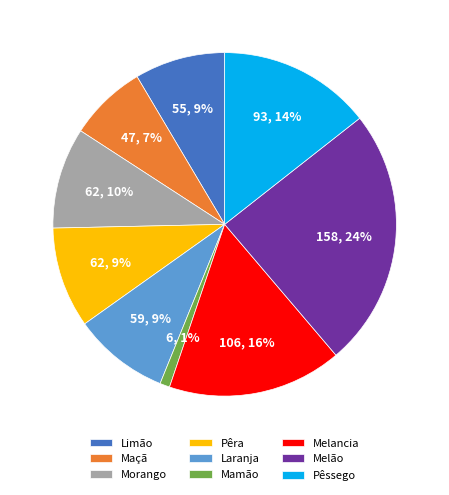

To the nearest percent, what is the average slice percentage?

11%